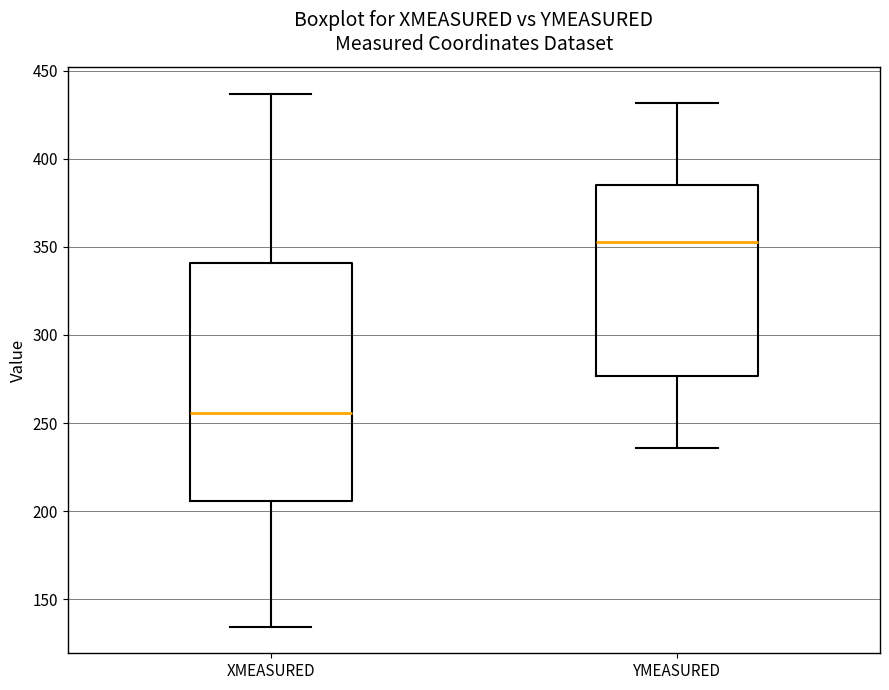

Which box is the tallest, from its lower edge to its upper edge?

XMEASURED